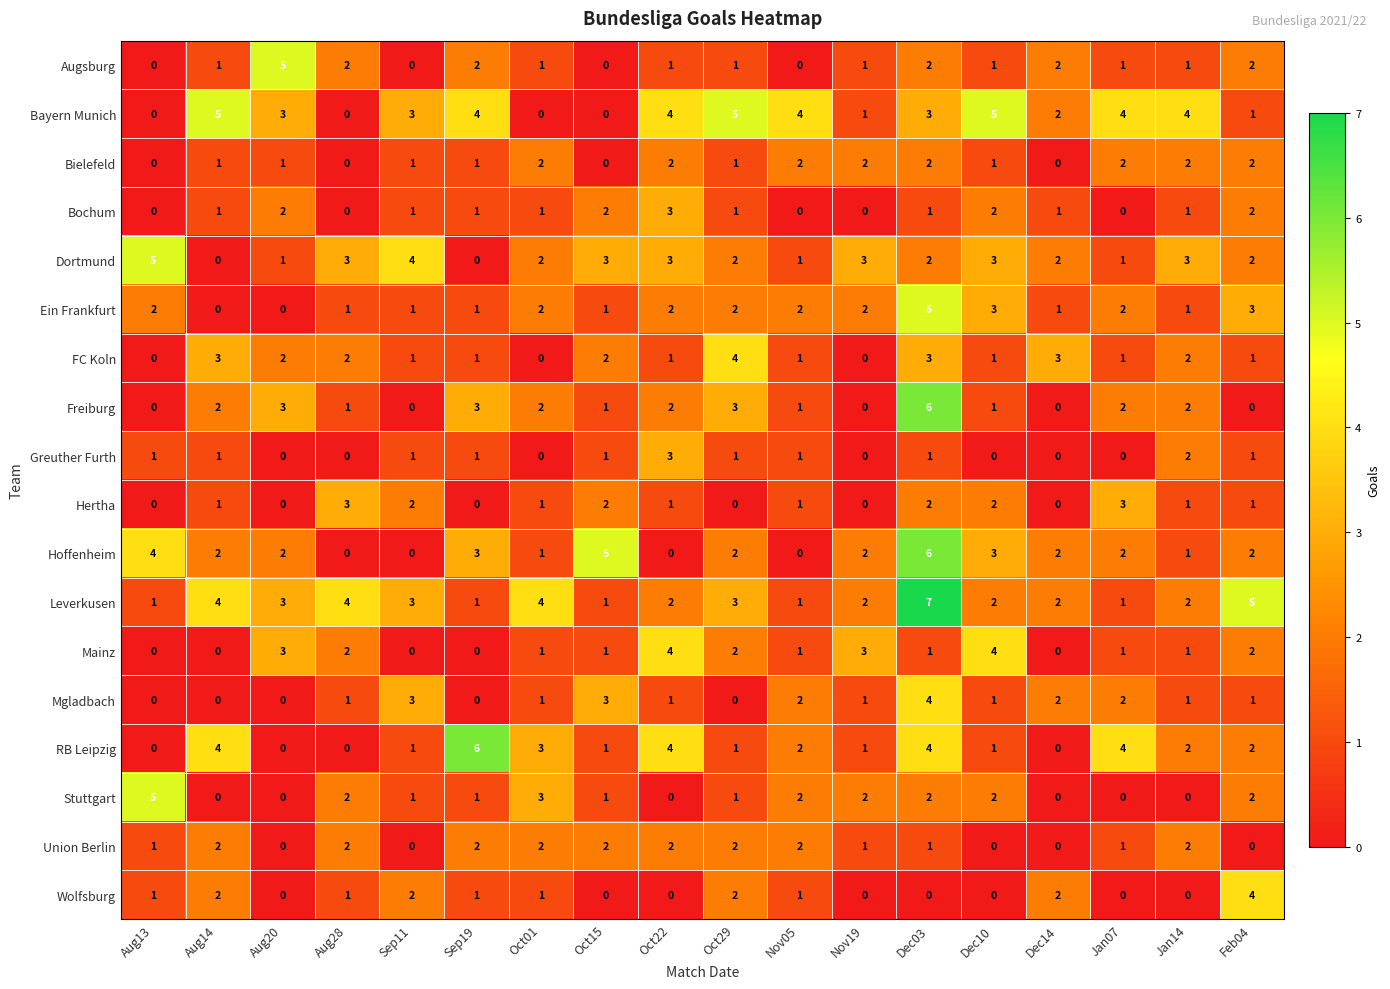

What is the difference between the second highest and minimum values in the Mgladbach series?

3